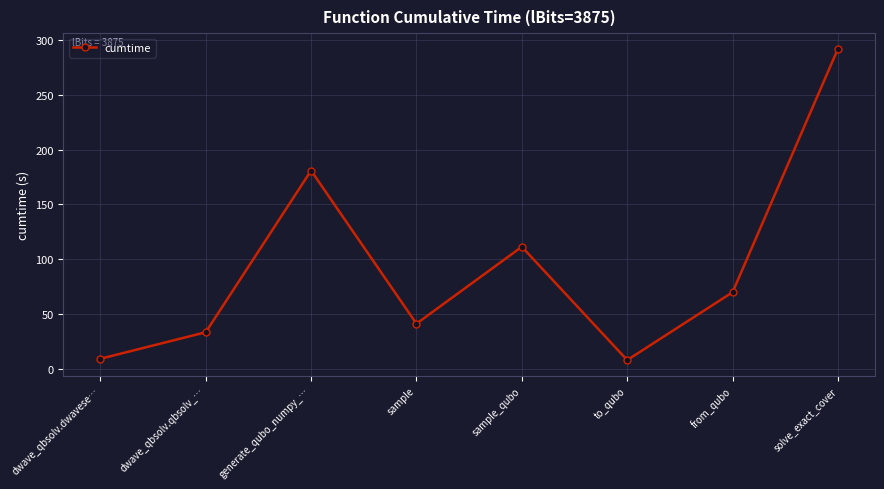

What is the approximate value at dwave_qbsolv.qbsolv_…?

33.2